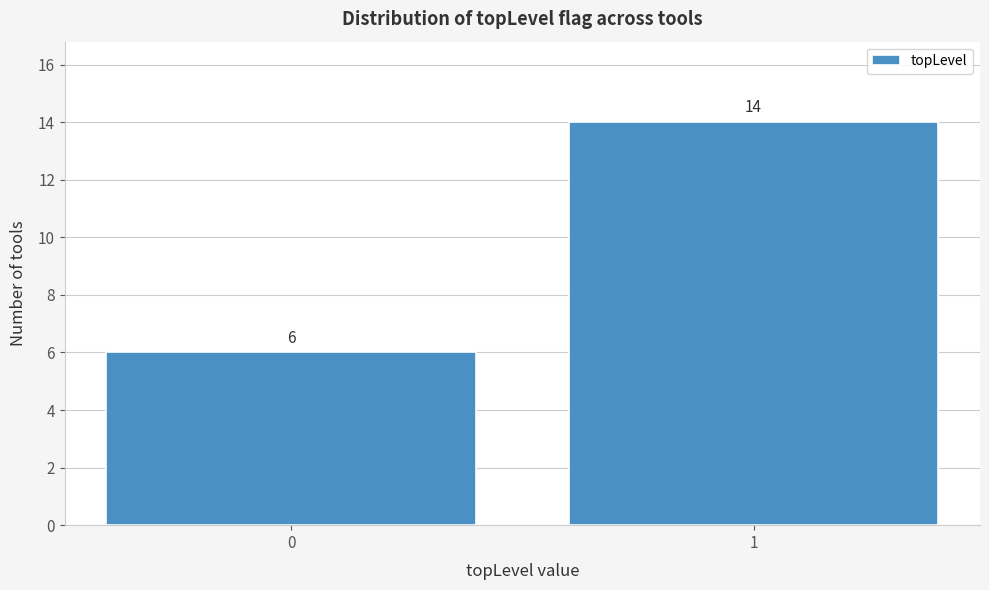

Reading right to left, extract all data points from this chart.

14	6